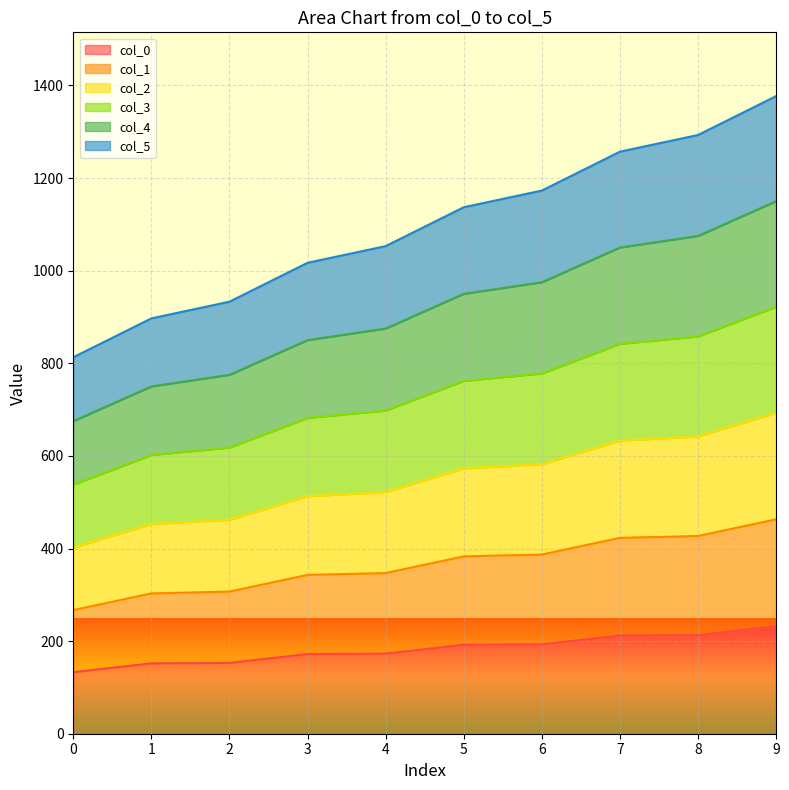

What is the greatest value displayed?

1377.0